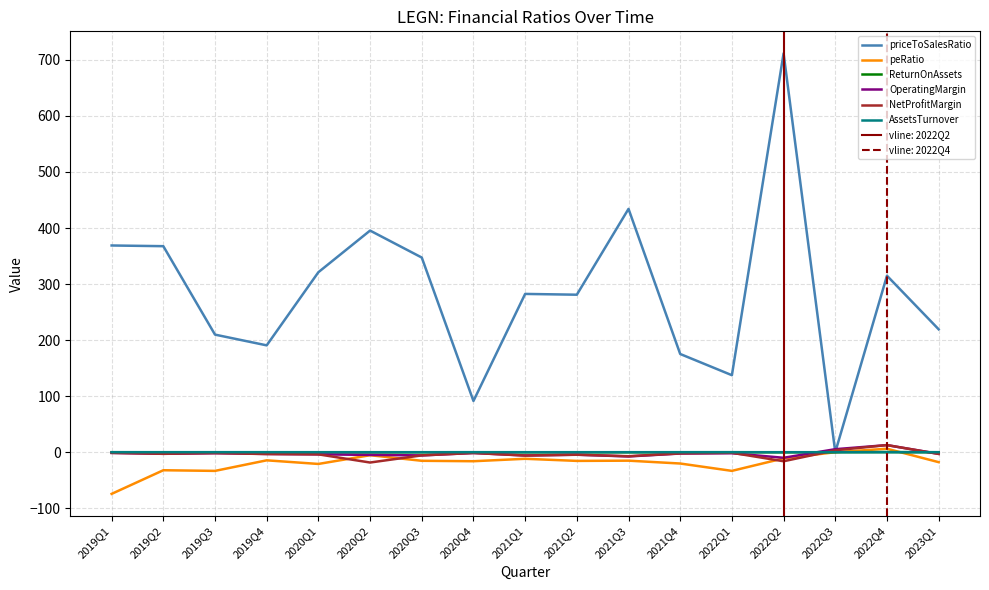

What is the difference between the peRatio values at 2021Q3 and 2019Q2?

17.1